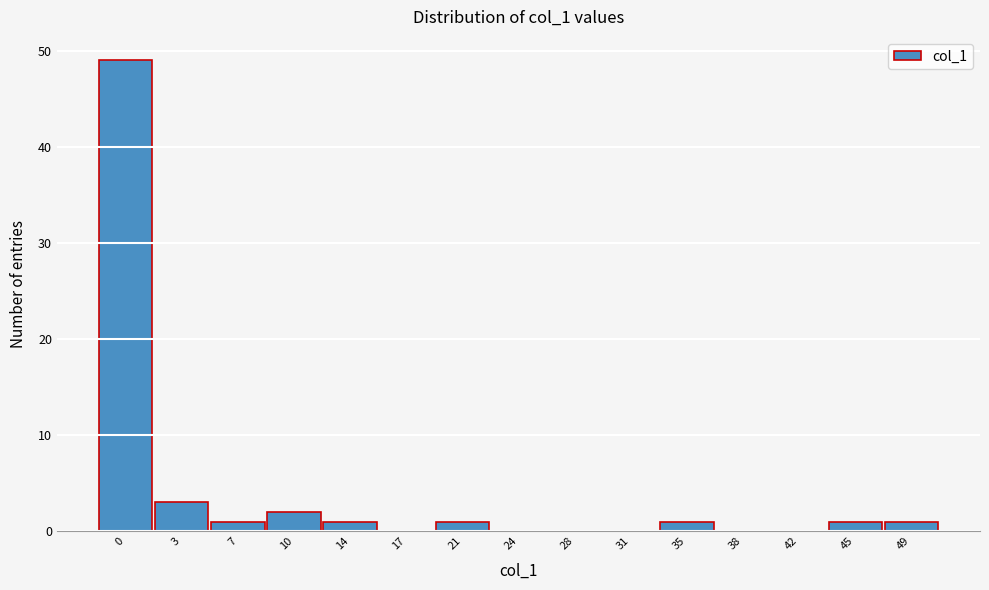

Reading right to left, list all the values displayed in this chart.

49=1	45=1	42=0	38=0	35=1	31=0	28=0	24=0	21=1	17=0	14=1	10=2	7=1	3=3	0=49